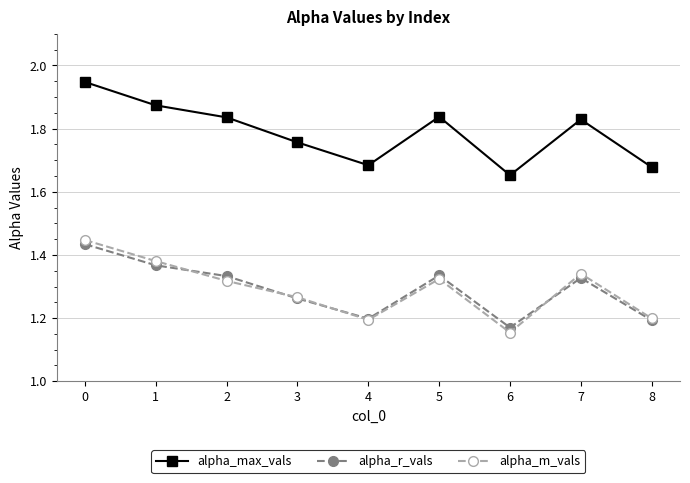

True or false: alpha_m_vals and alpha_r_vals cross at least once.

True